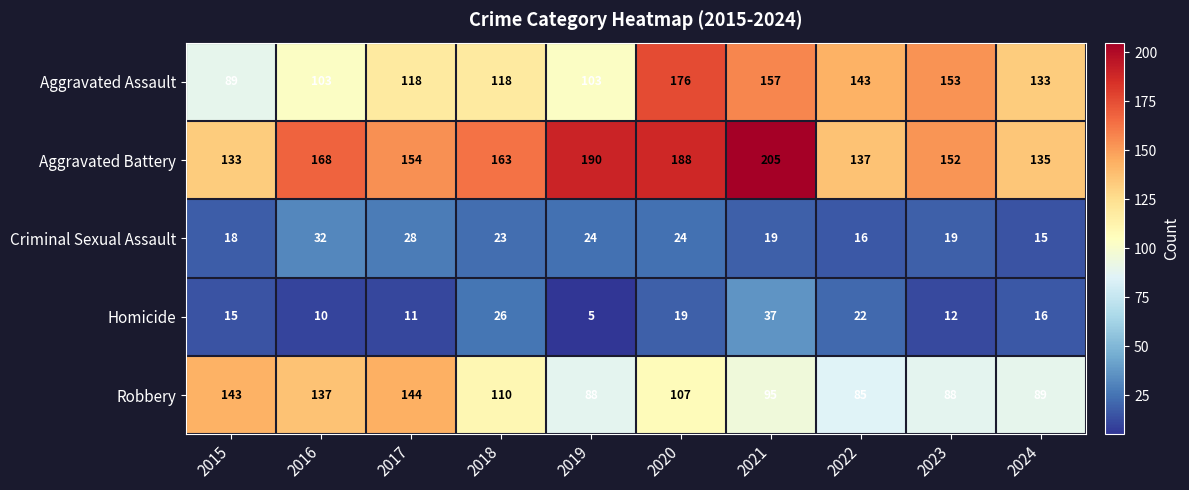

Is the value of Aggravated Assault at 2024 greater than the value of Homicide at 2017?

Yes